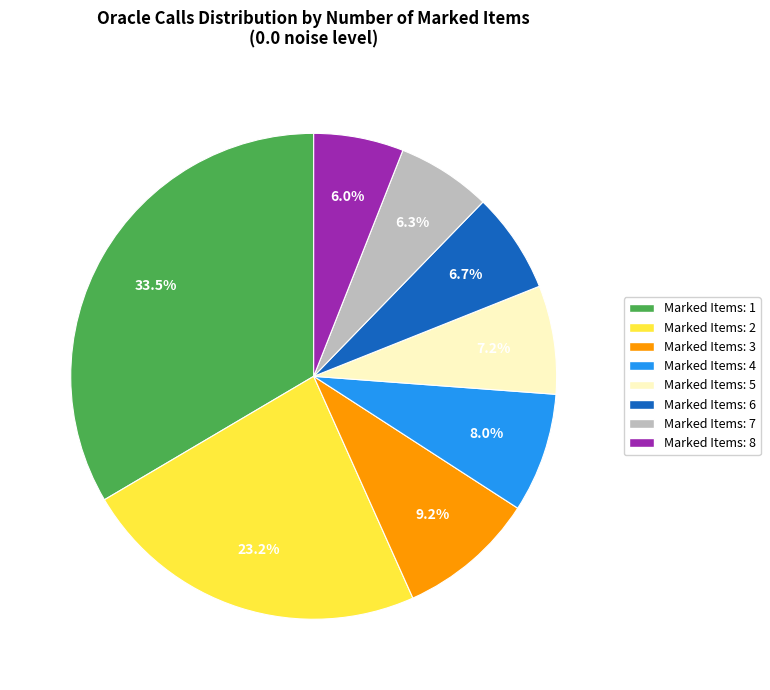

Does any single category account for the majority?

No